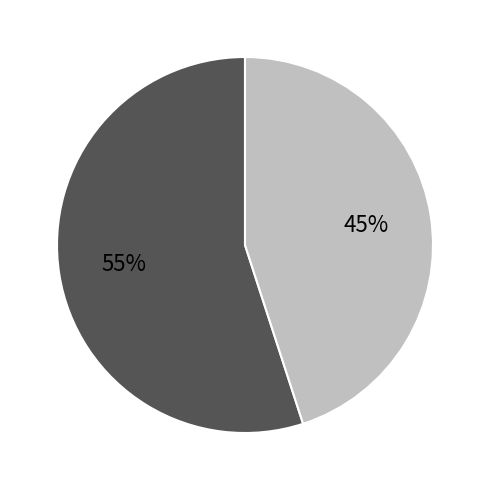

To the nearest percent, what is the average slice percentage?

50%